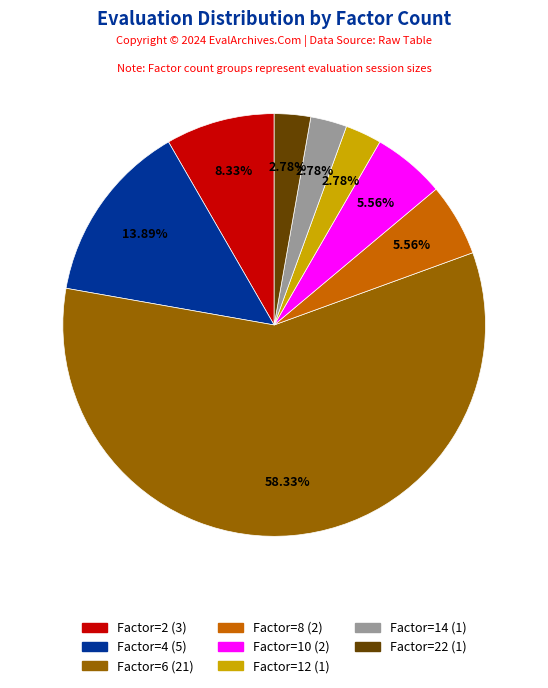

Does any single category account for the majority?

Yes